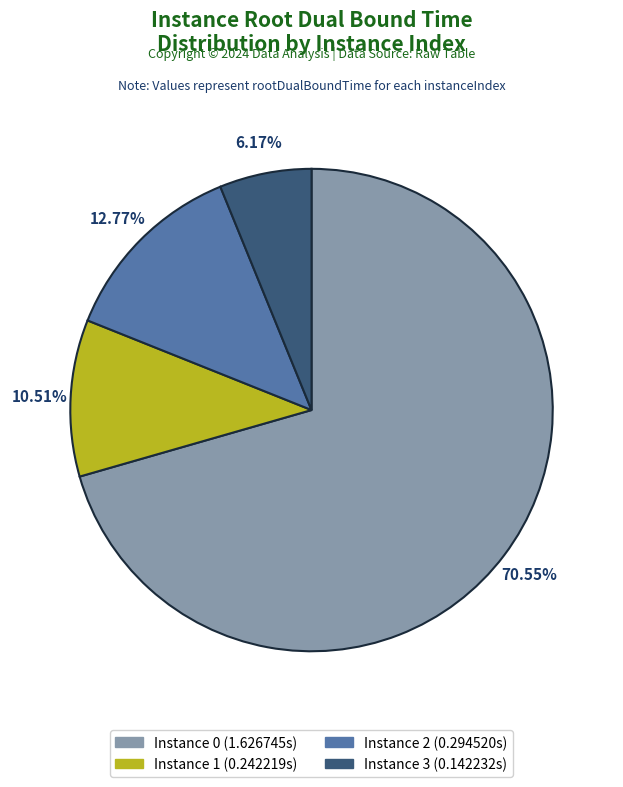

Is there any slice that represents more than half of the pie?

Yes